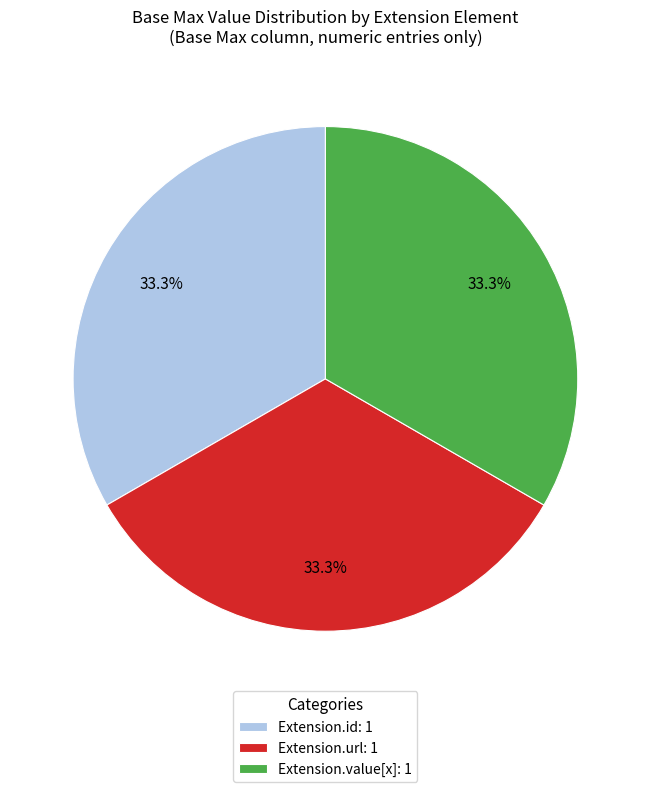

Is there a majority slice in this chart?

No